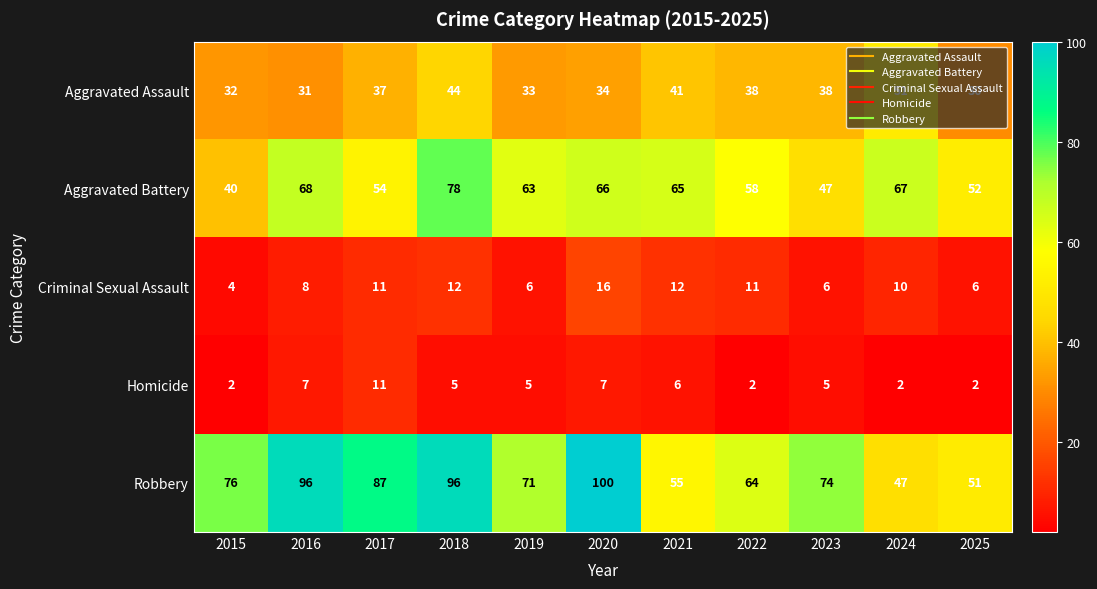

True or false: Homicide has a value of 1 at 2019.

False